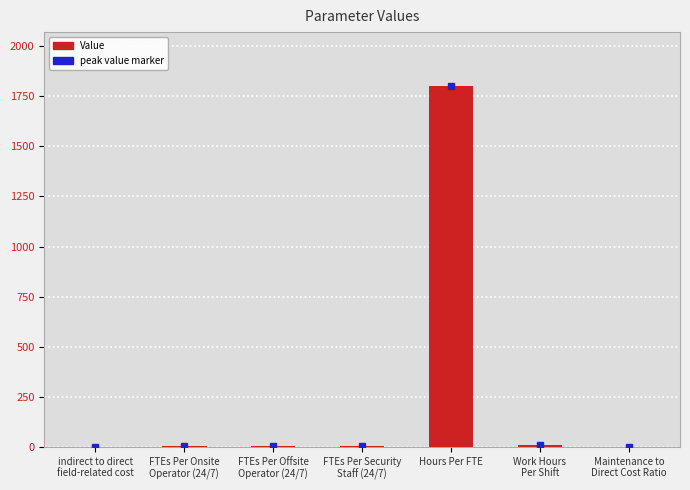

What is the sum of all values?

1825.1